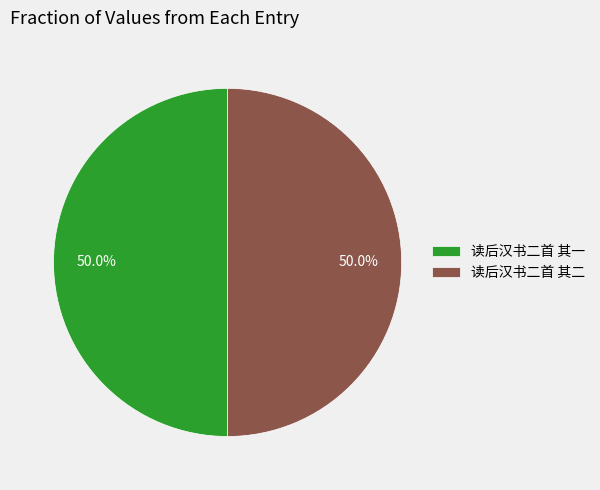

Combined, what portion of the pie is 读后汉书二首 其一 and 读后汉书二首 其二?

100.0%